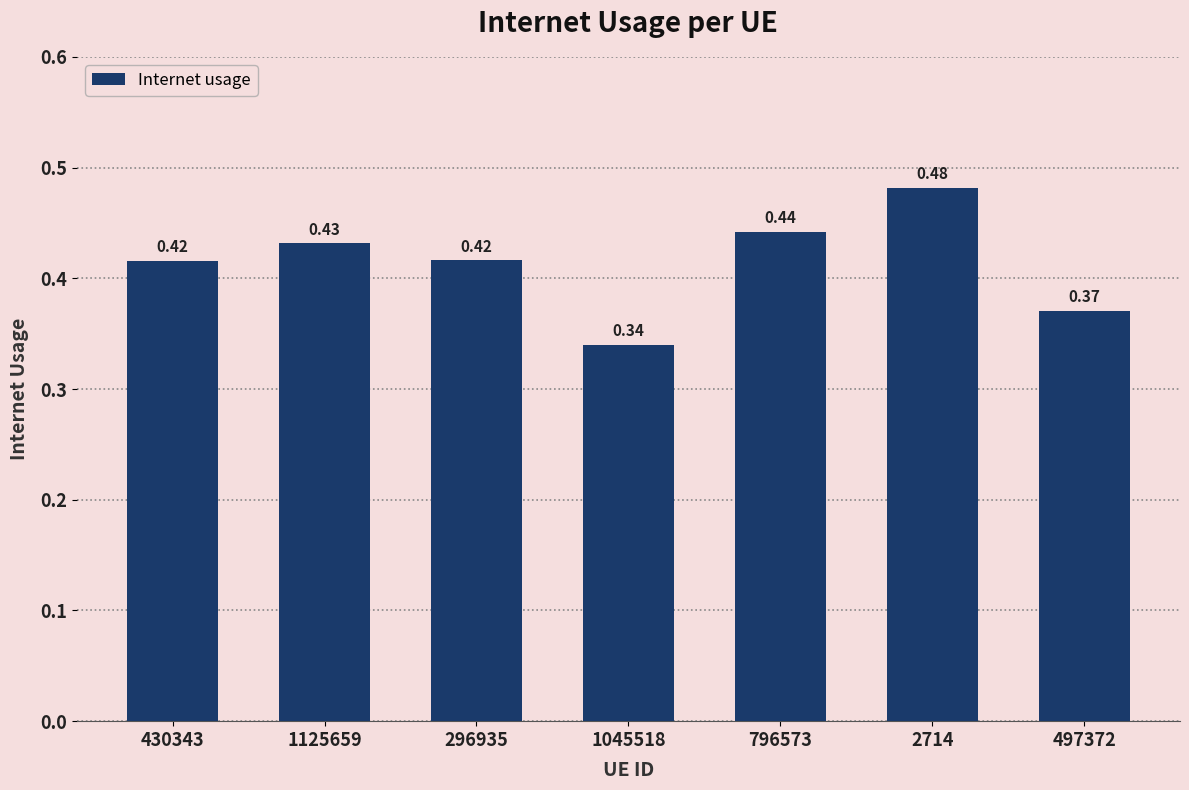

Between 796573 and 2714, which is larger?

2714